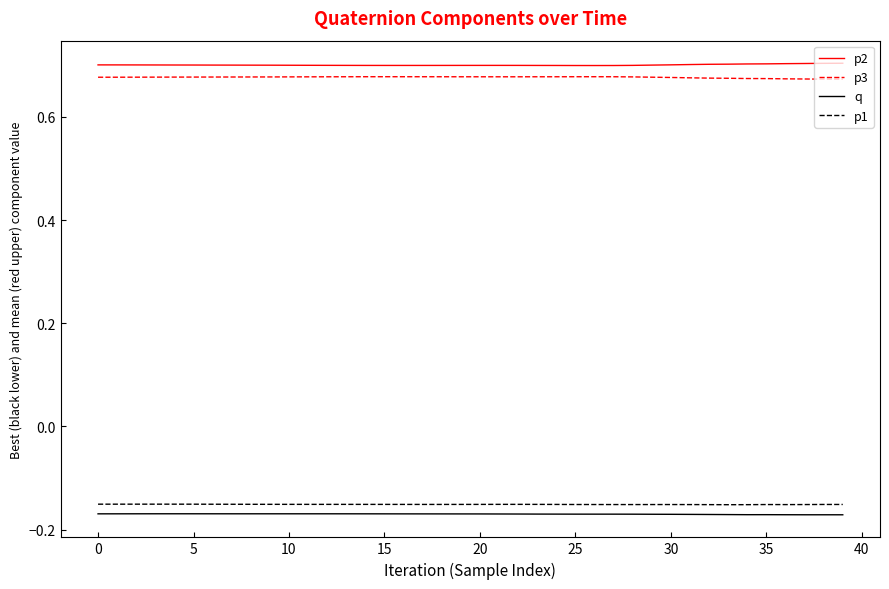

True or false: q and p3 intersect in this chart.

False